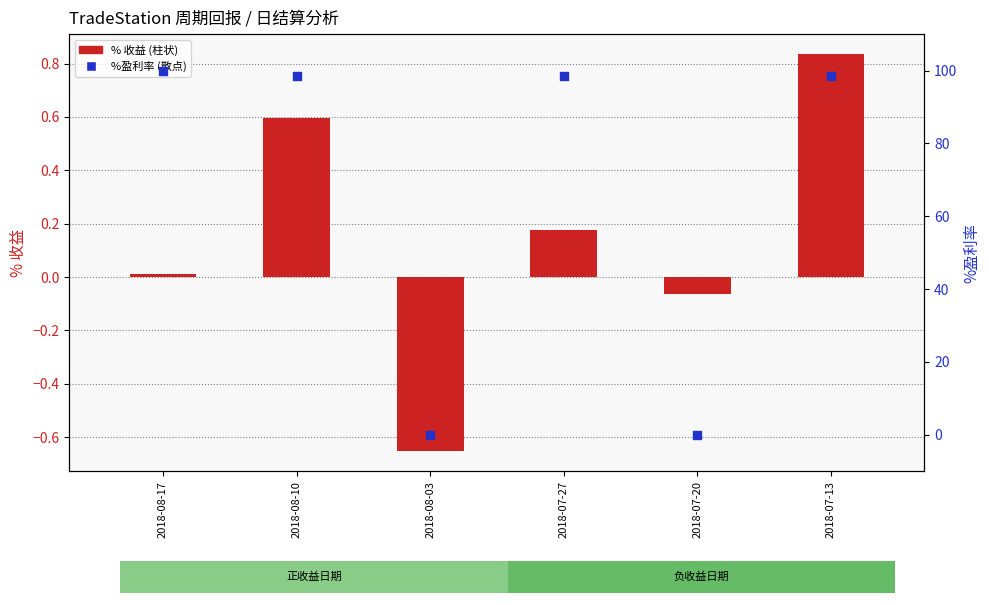

At how many categories does at least one series exceed 57?

4